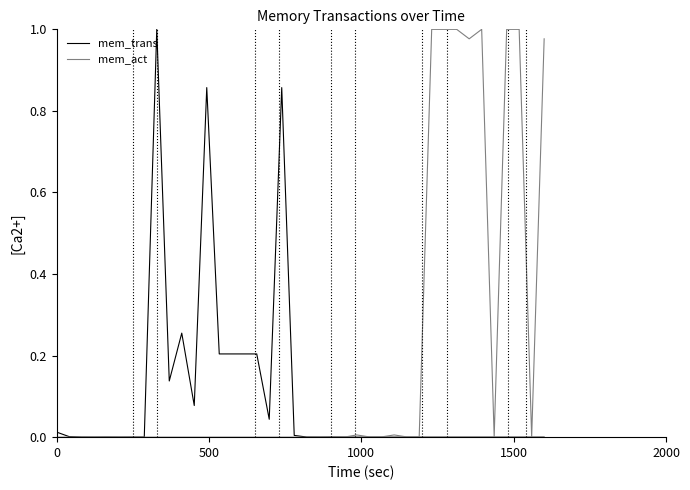

How many lines are shown in the chart?

2